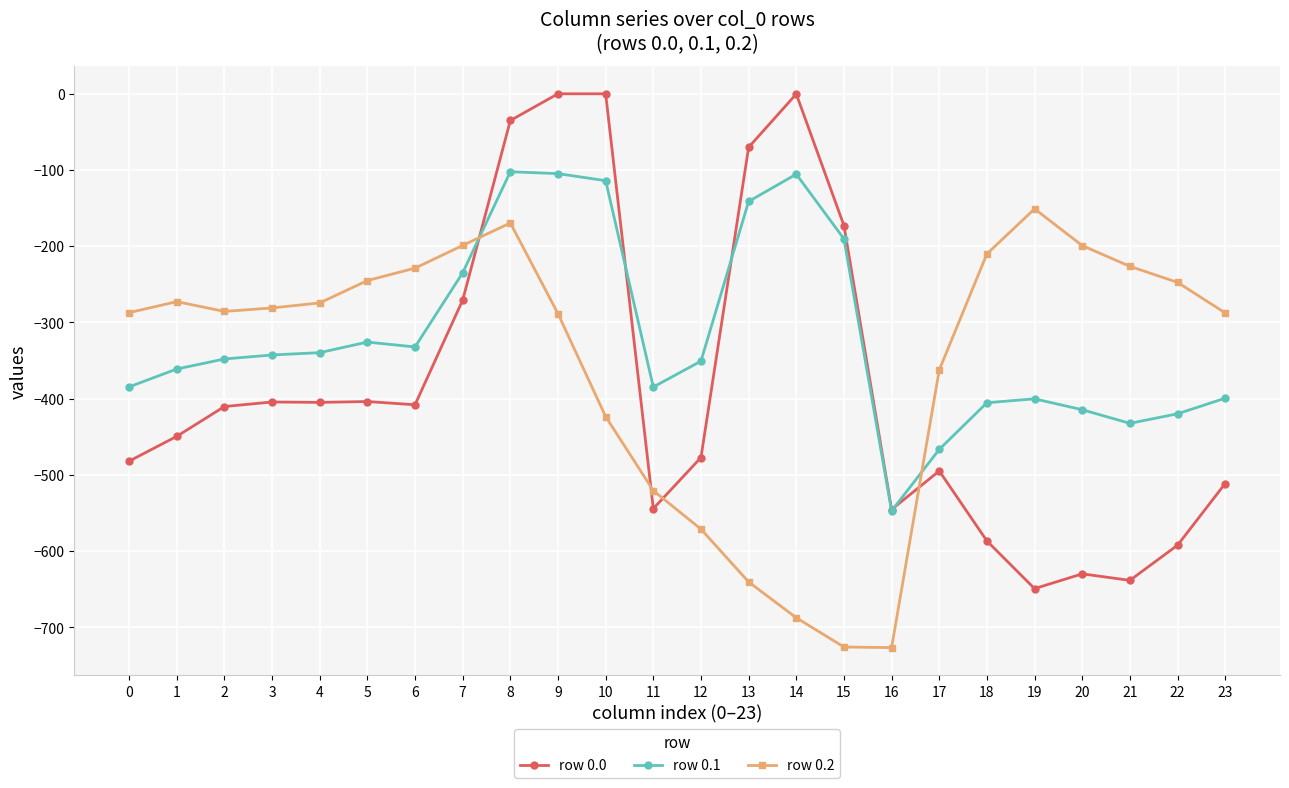

Which category has the lowest value in the row 0.1 series?

16